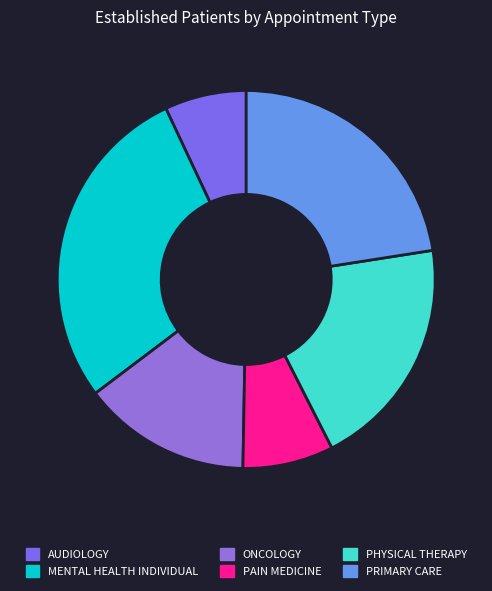

How many segments does this pie chart have?

6